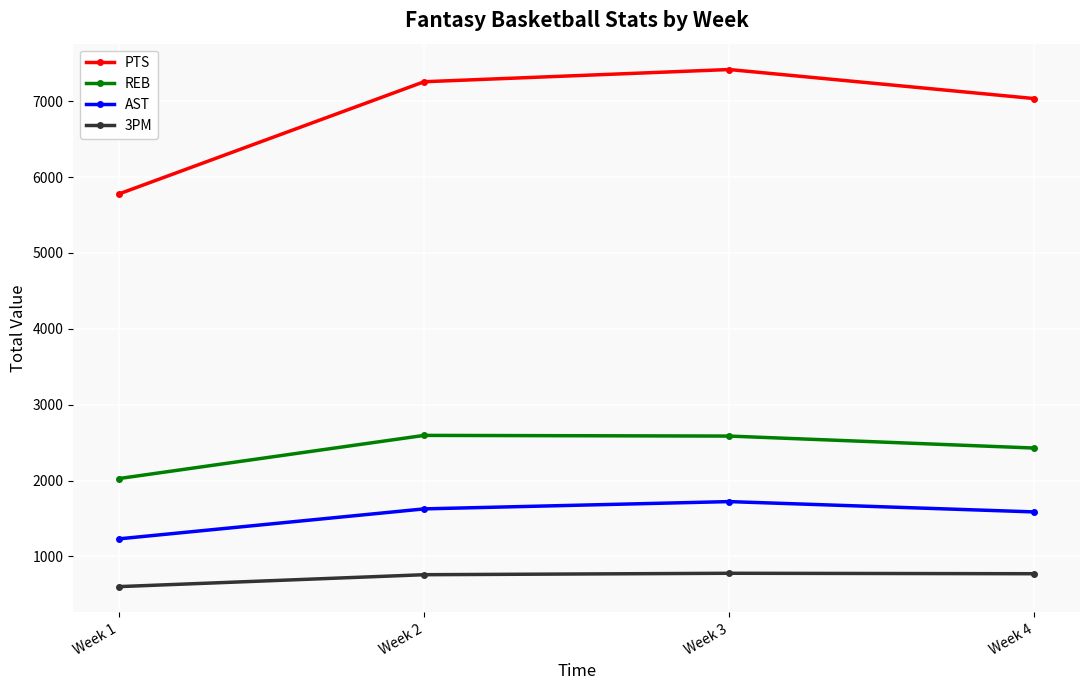

Where is the first local maximum for AST?

Week 3